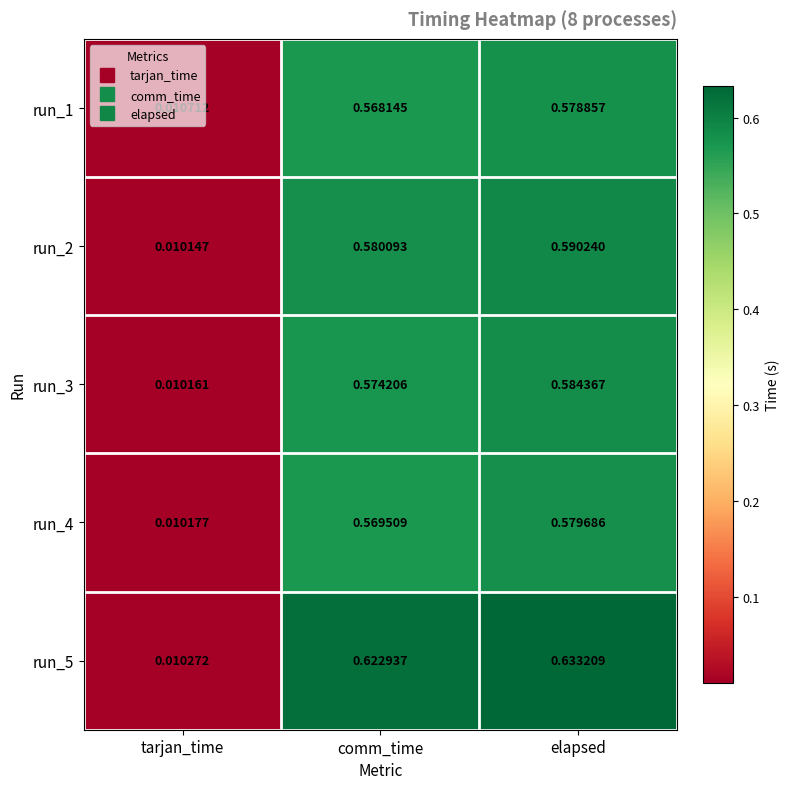

At which label is run_5 closest to 0?

tarjan_time